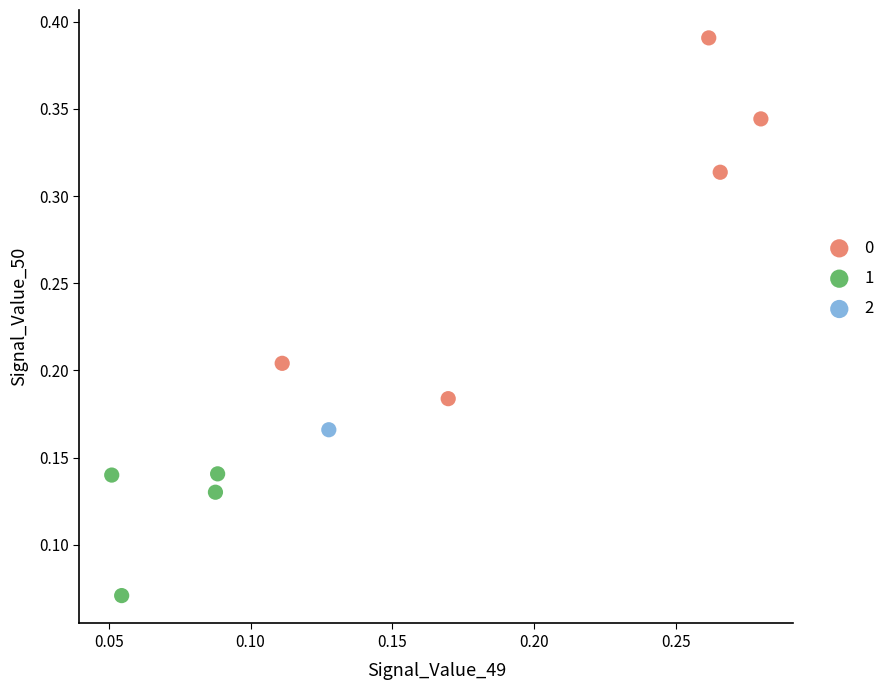

What are all the series names shown in the legend?

0, 1, 2